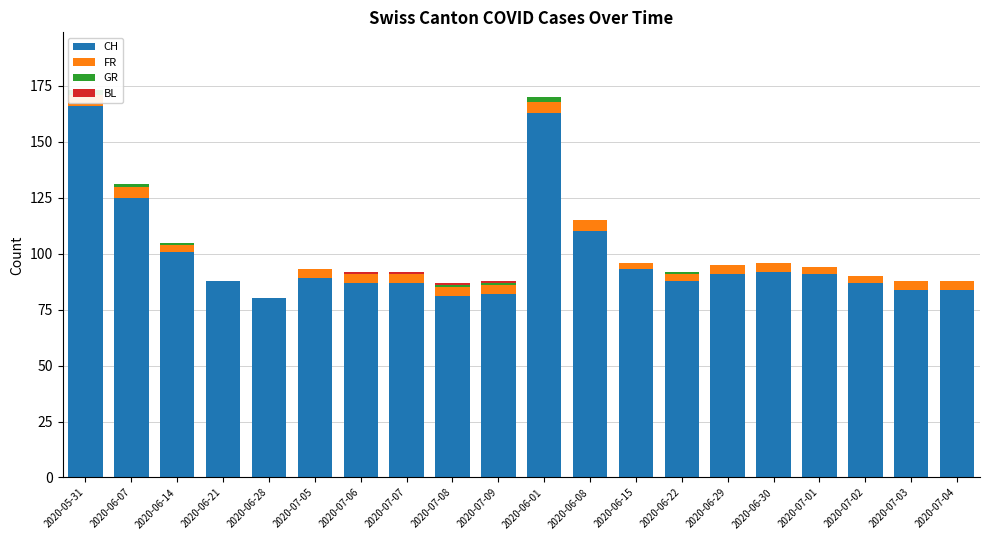

Which category has the lowest value in the CH series?

2020-06-28